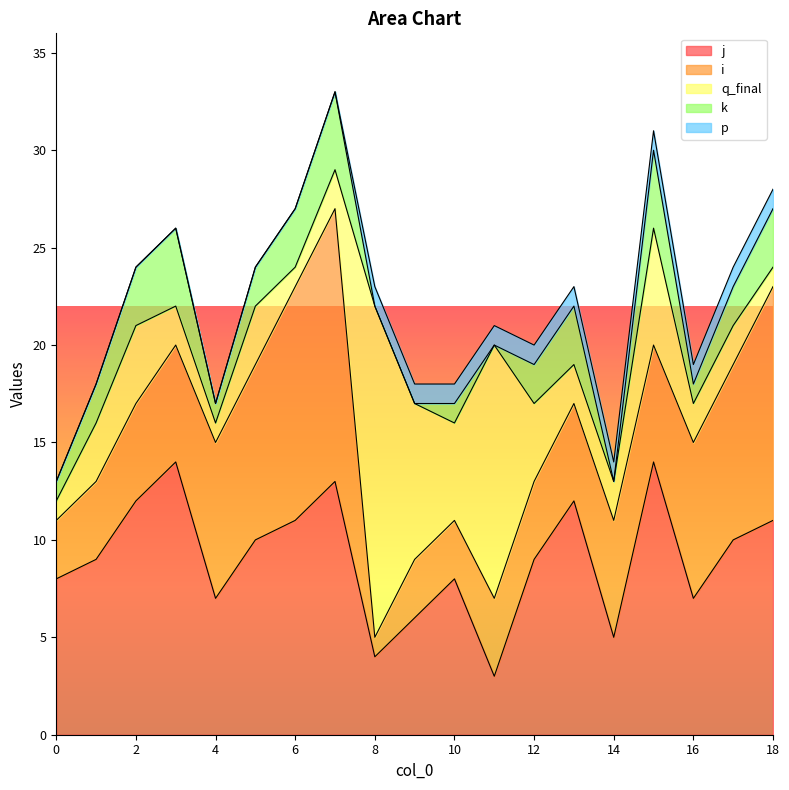

What is the maximum value shown in the chart?

17